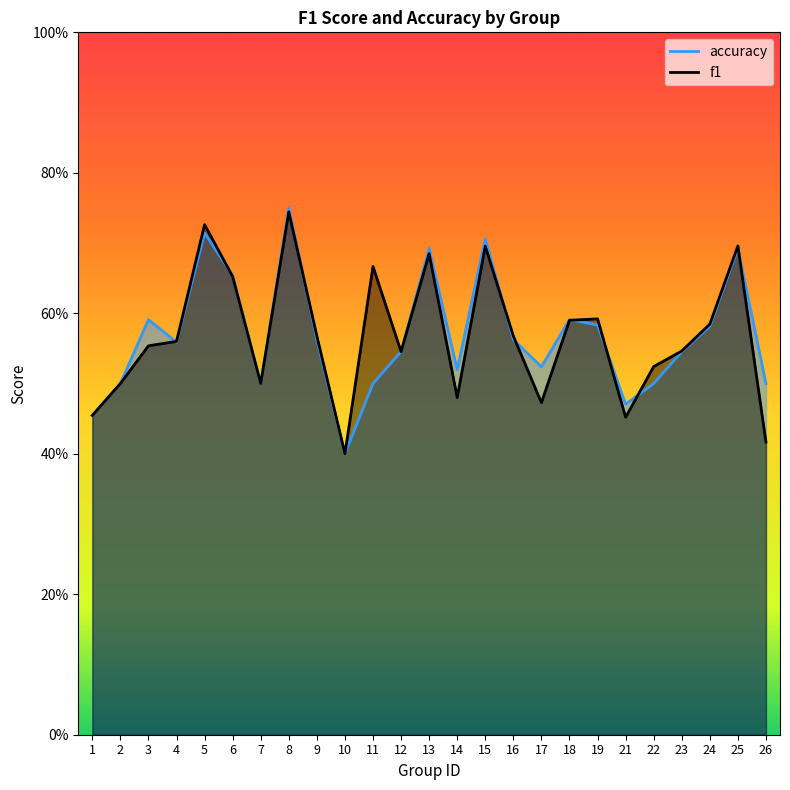

The value of accuracy at 7 is 0.5. True or false?

True